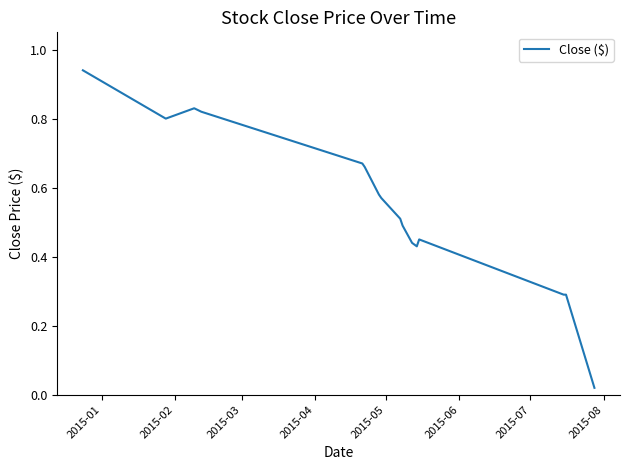

What is the label of the 7th point from the left?

2015-07